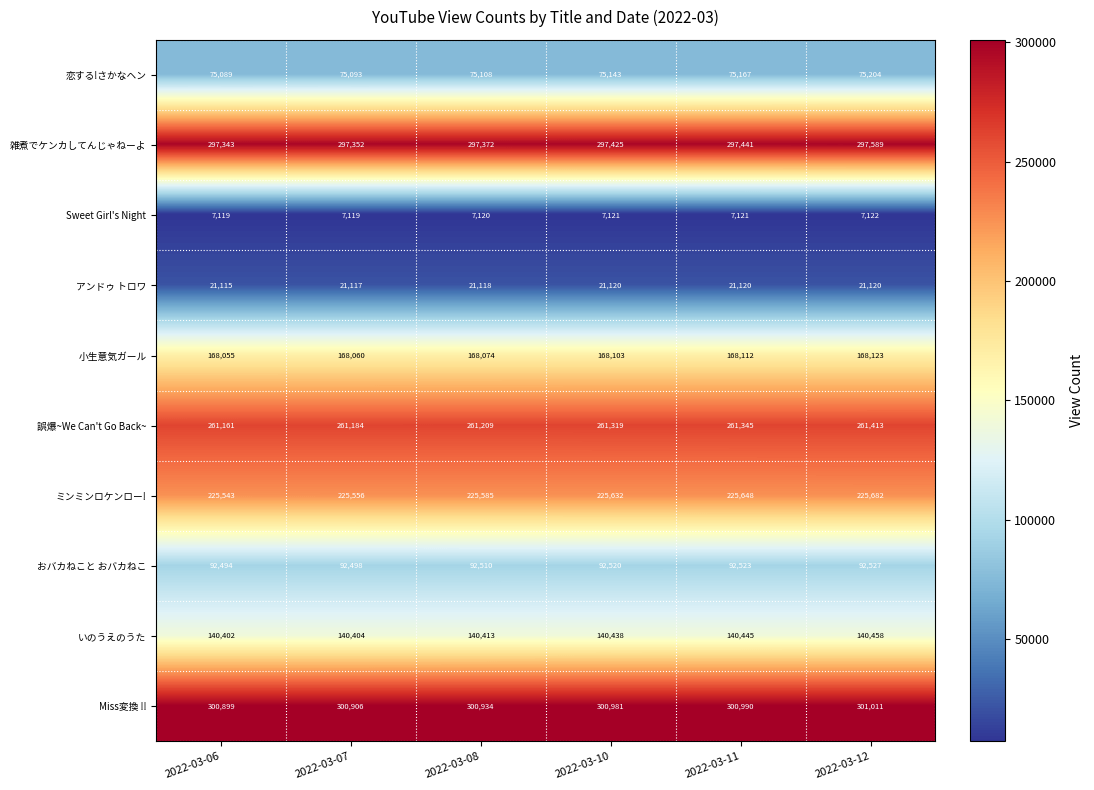

What is the approximate value of 小生意気ガール at 2022-03-10, to the nearest 5?

168105